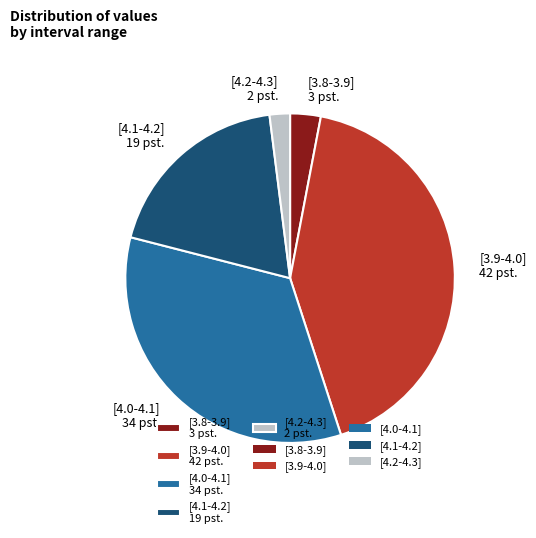

Is the sum of [3.8-3.9] 3 pst. and [4.0-4.1] 34 pst. greater than half?

No